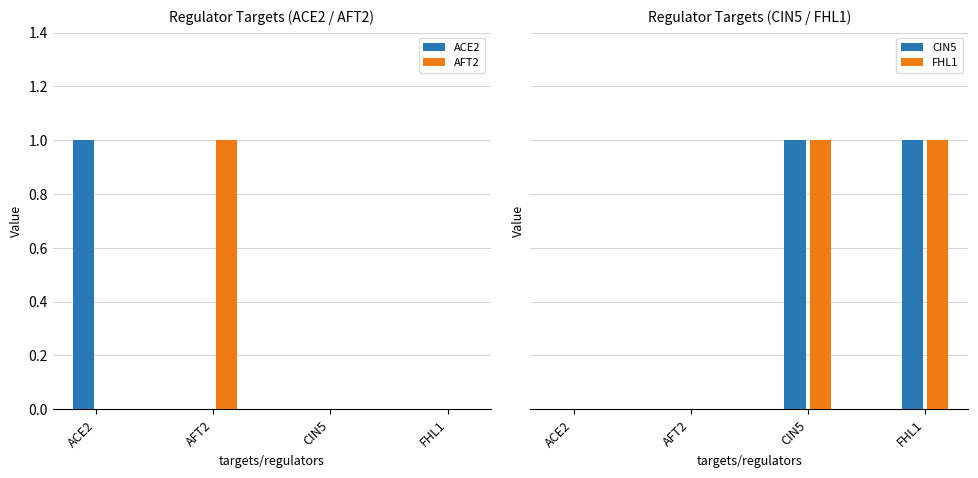

Read the FHL1 value at CIN5.

1